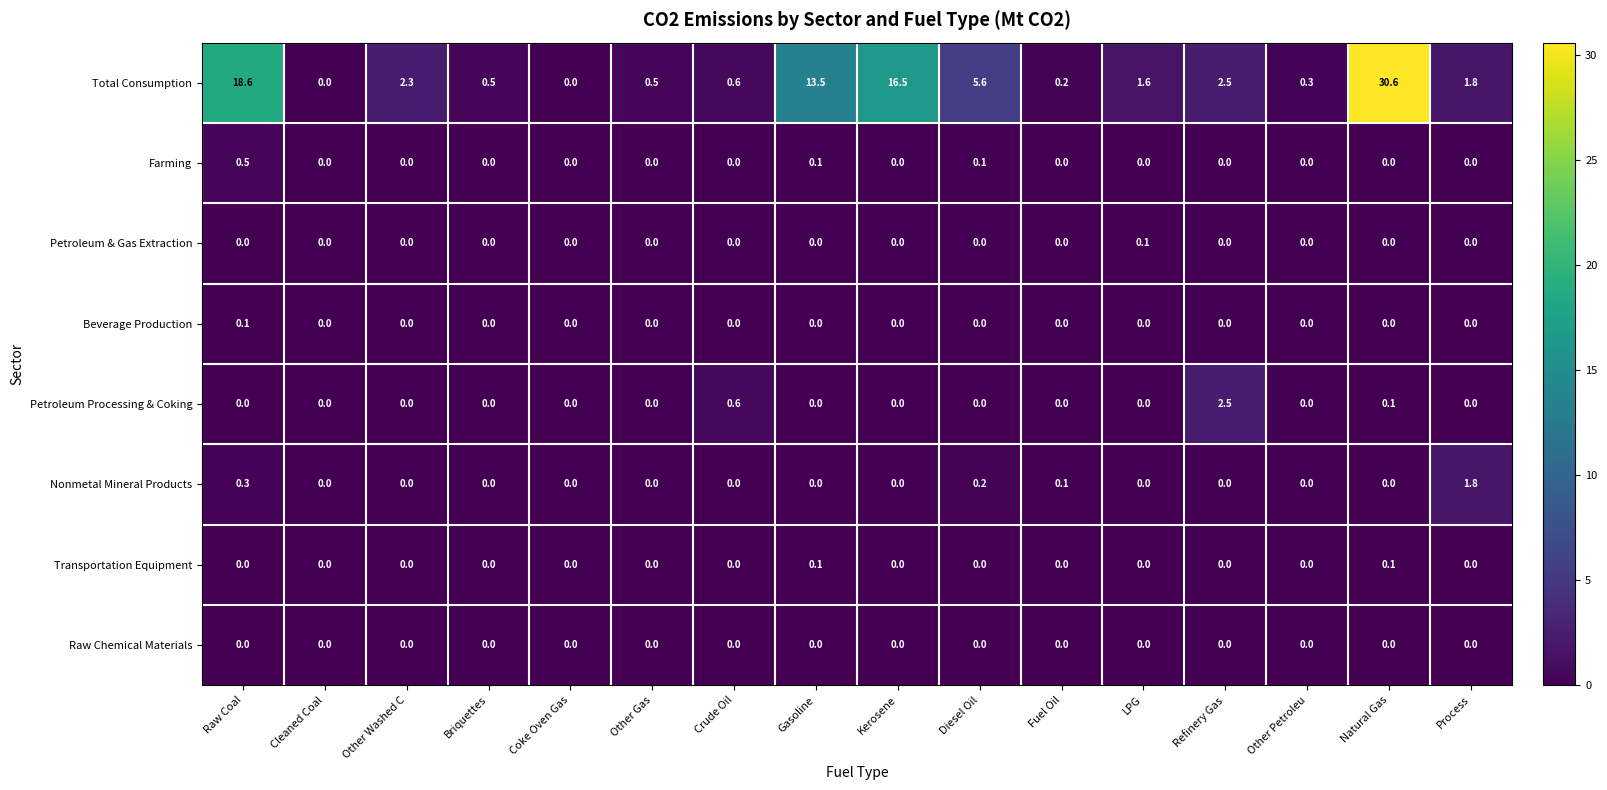

At how many categories does at least one series exceed 19?

1